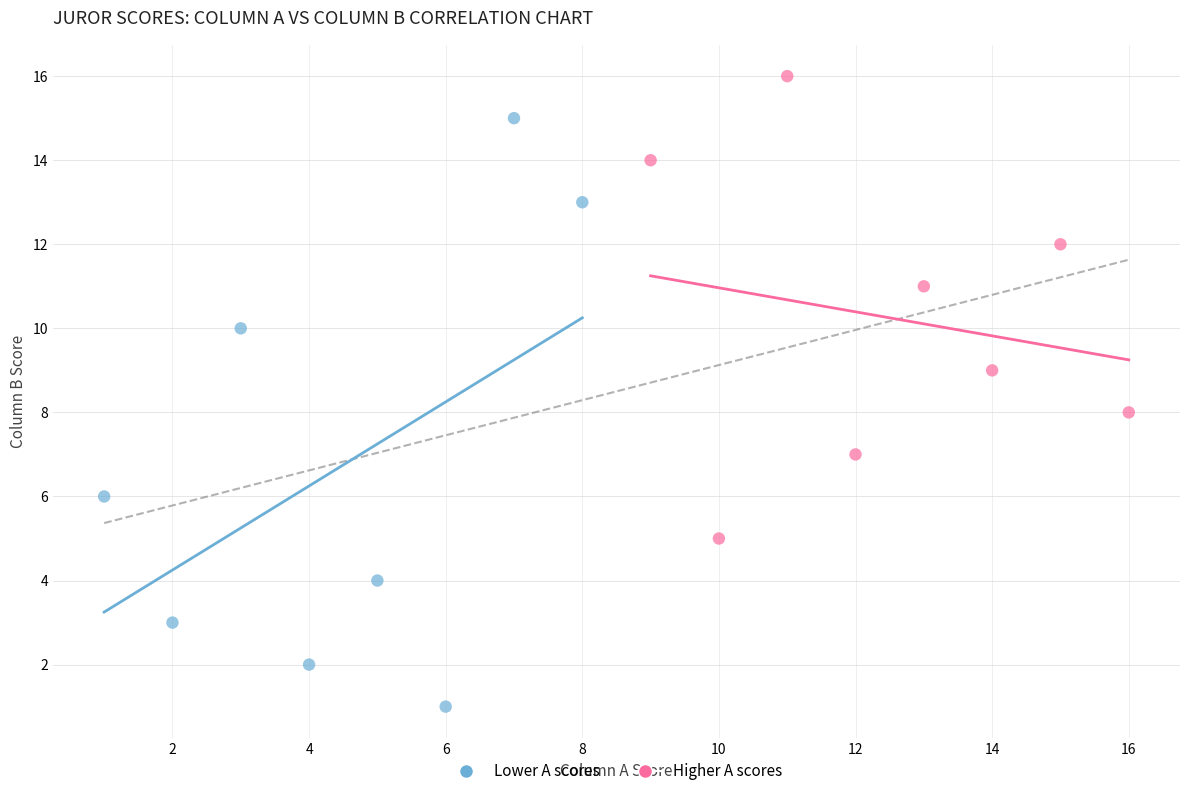

What are all the series names shown in the legend?

Lower A scores, Higher A scores